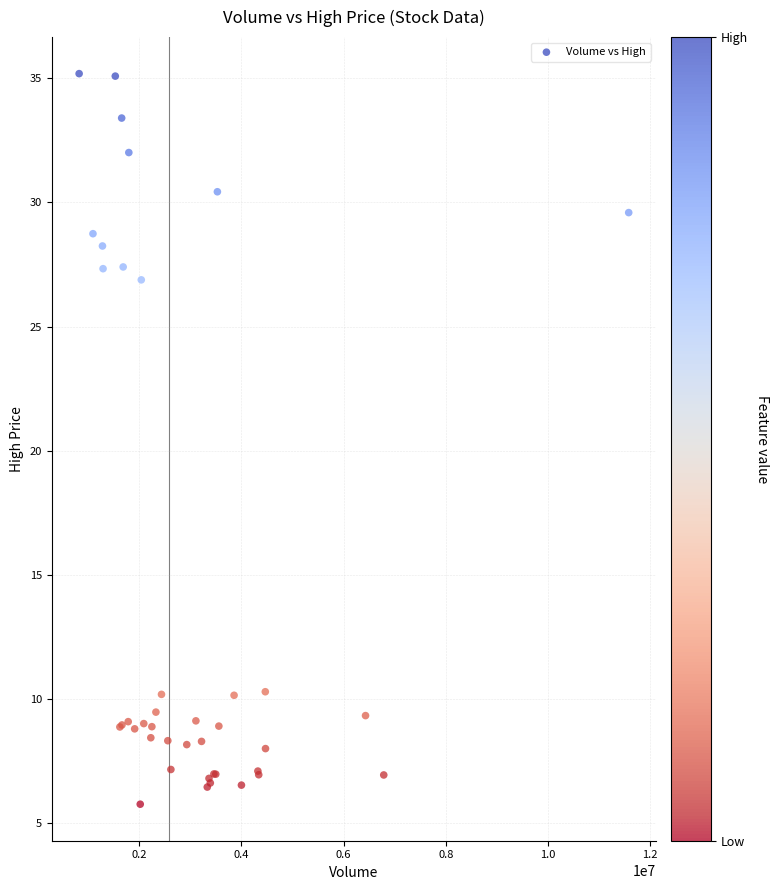

What Y value in the scatter plot is closest to 20?

26.9